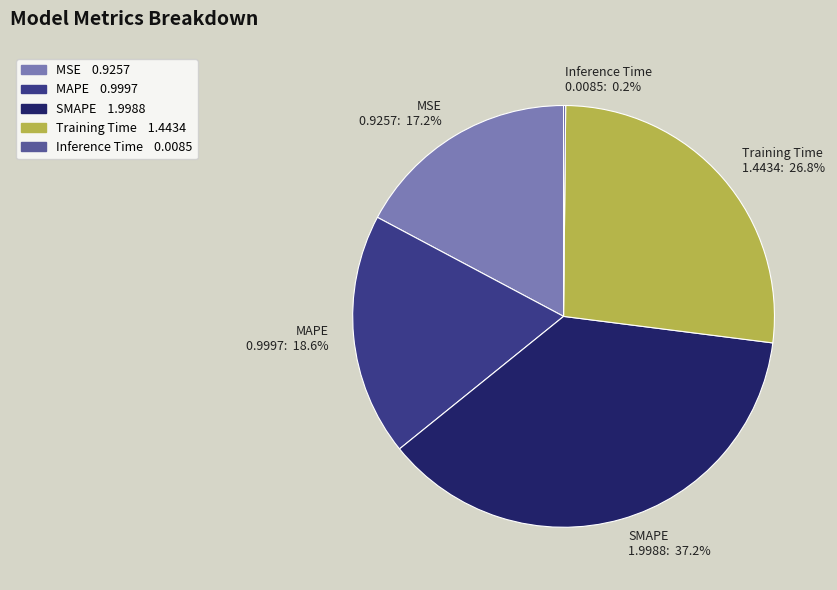

What is the total percentage of MSE and SMAPE?

54.4%